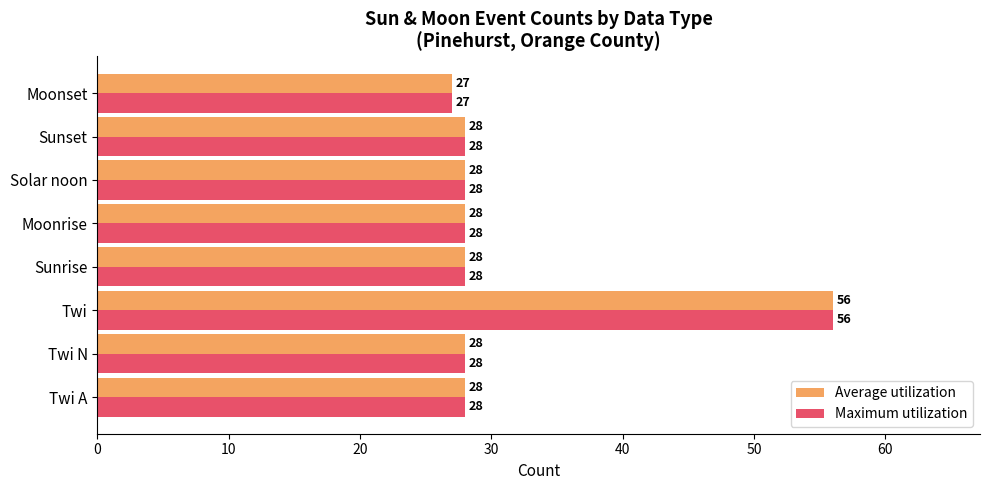

What is the approximate value of Maximum utilization at Moonrise, to the nearest 10?

30